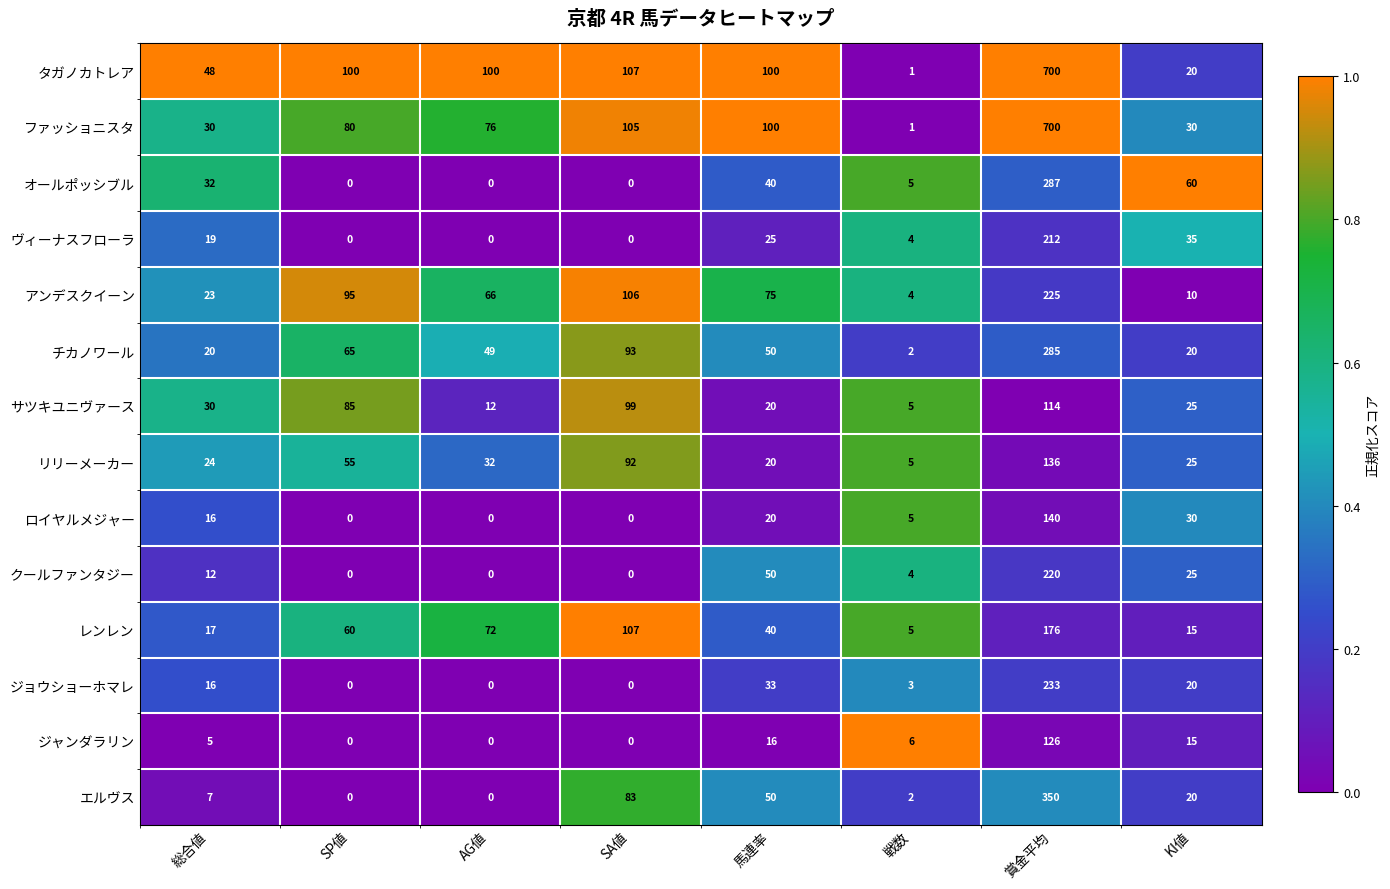

What is the total value across all series at 賞金平均?

3904